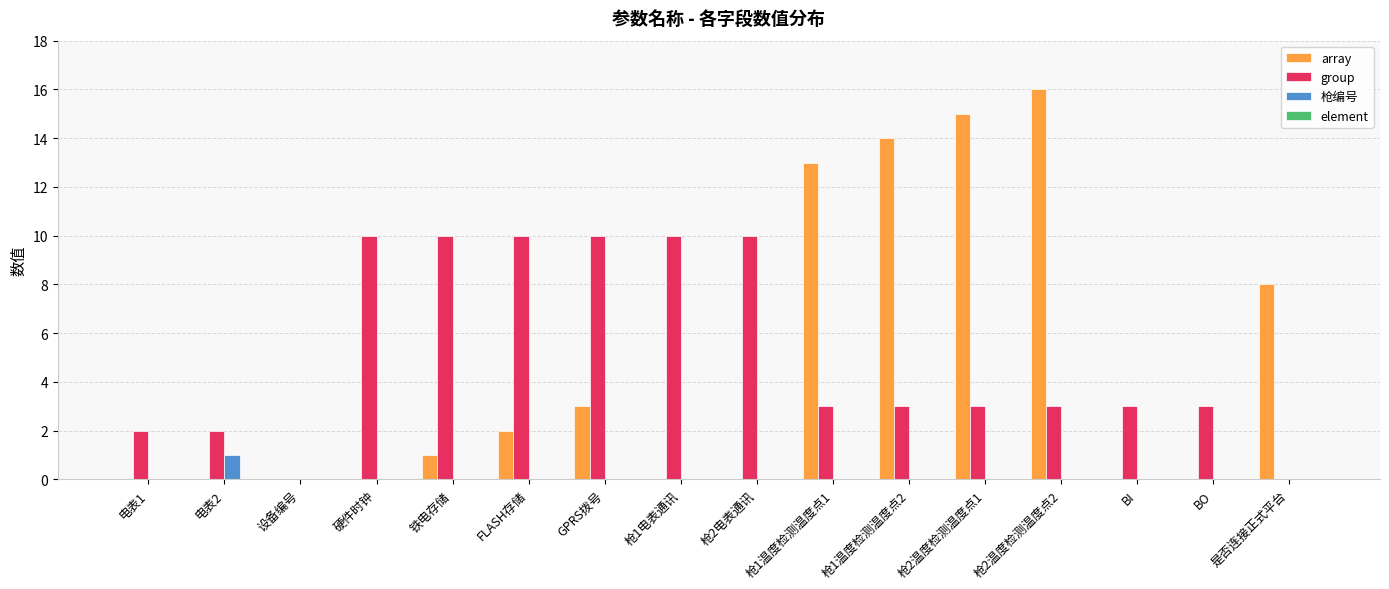

The value of group at 铁电存储 is 17. True or false?

False